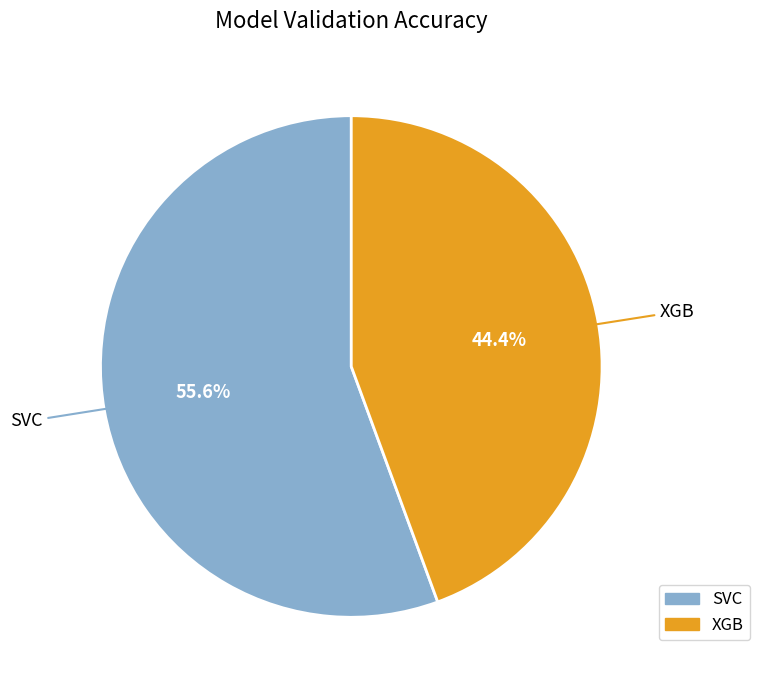

What portion of the pie excludes XGB?

55.6%